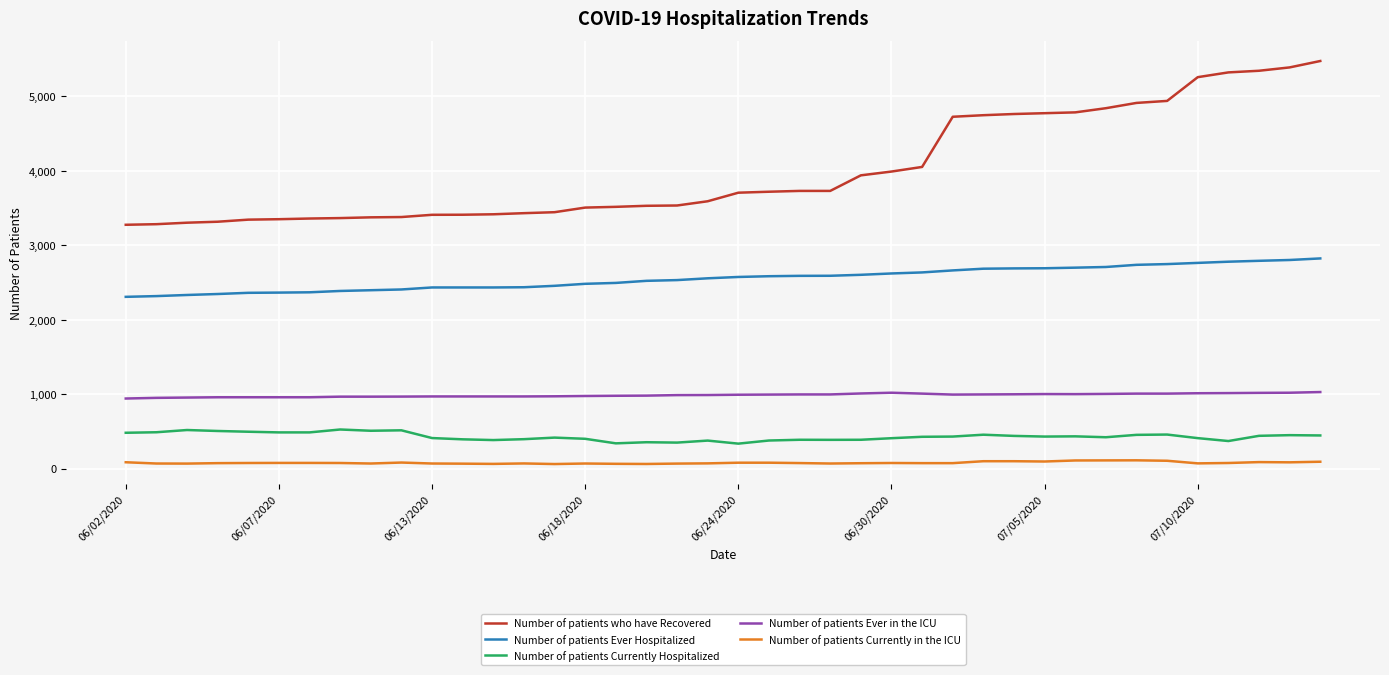

What is the maximum value for Number of patients Ever Hospitalized?

2823